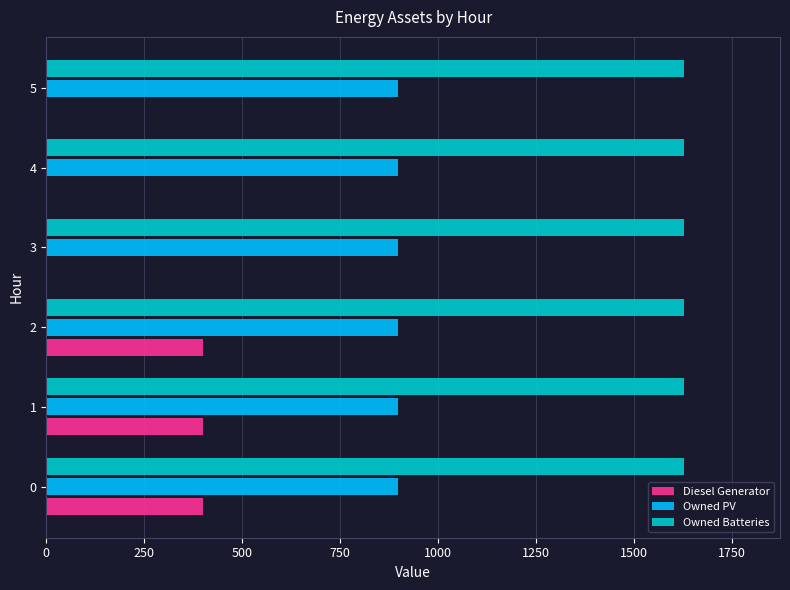

Is the value of Owned PV at 1 greater than the value of Diesel Generator at 3?

Yes